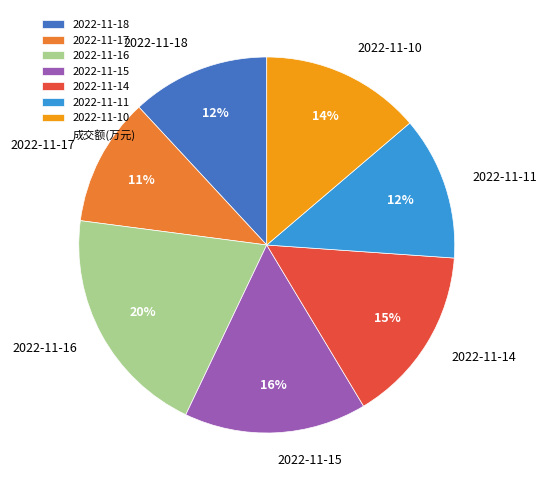

Is it true that 2022-11-17 is 1% of the pie?

False